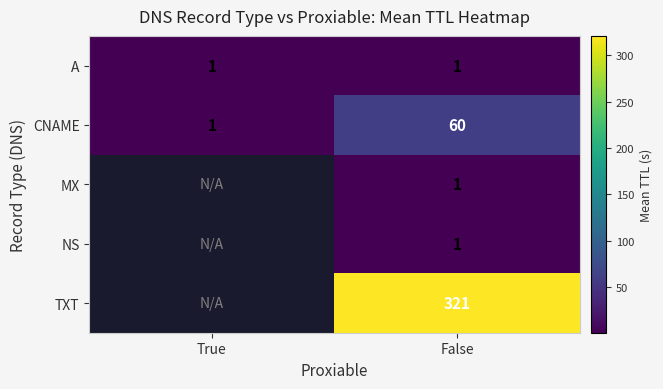

True or false: TXT has a value of 106 at False.

False